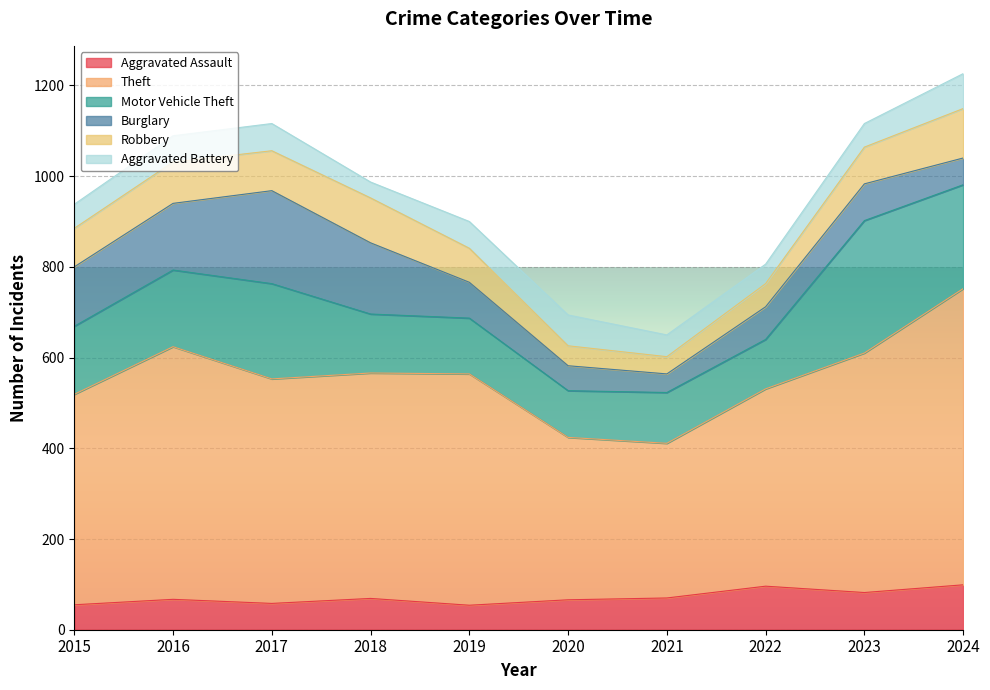

Count the number of data series in this chart.

6